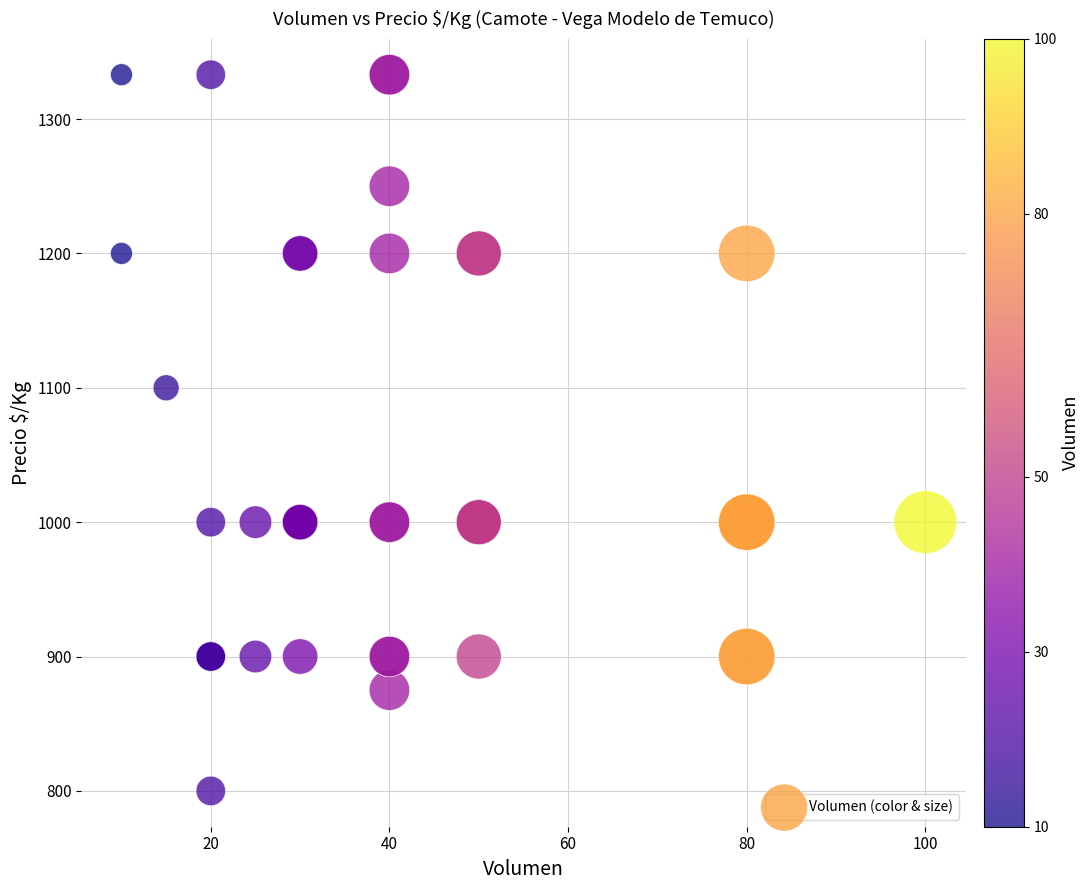

What Y value in the scatter plot is closest to 1066?

1100